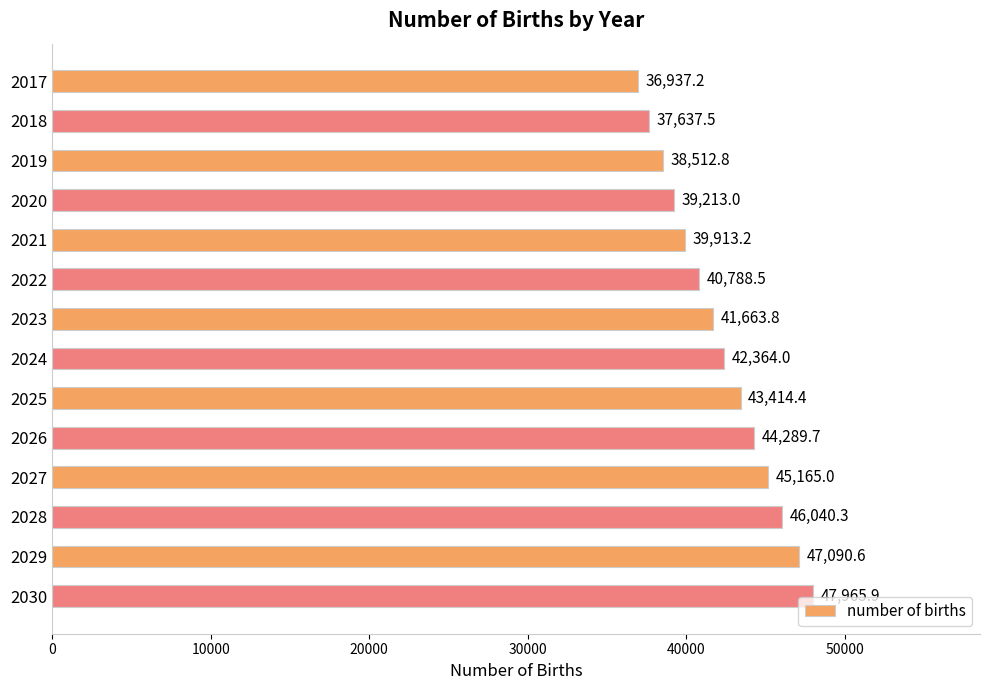

What is the difference between the maximum and minimum values?

11028.7